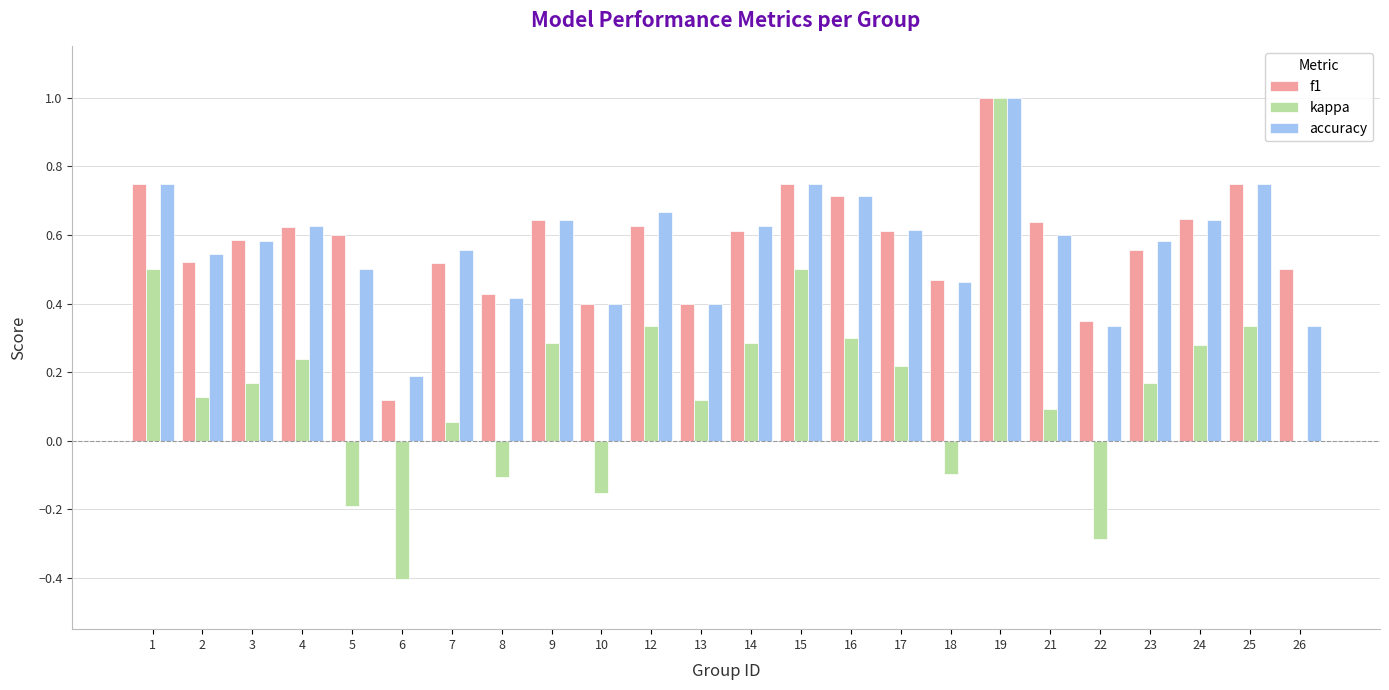

Count the number of categories in the chart.

24